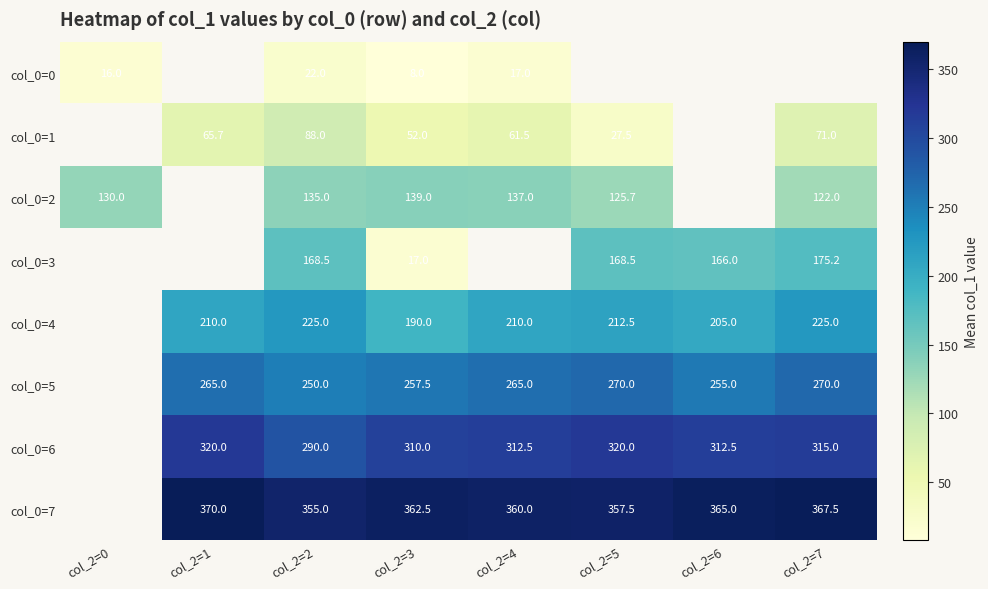

Which series changed the most between col_2=2 and col_2=3?

col_0=3